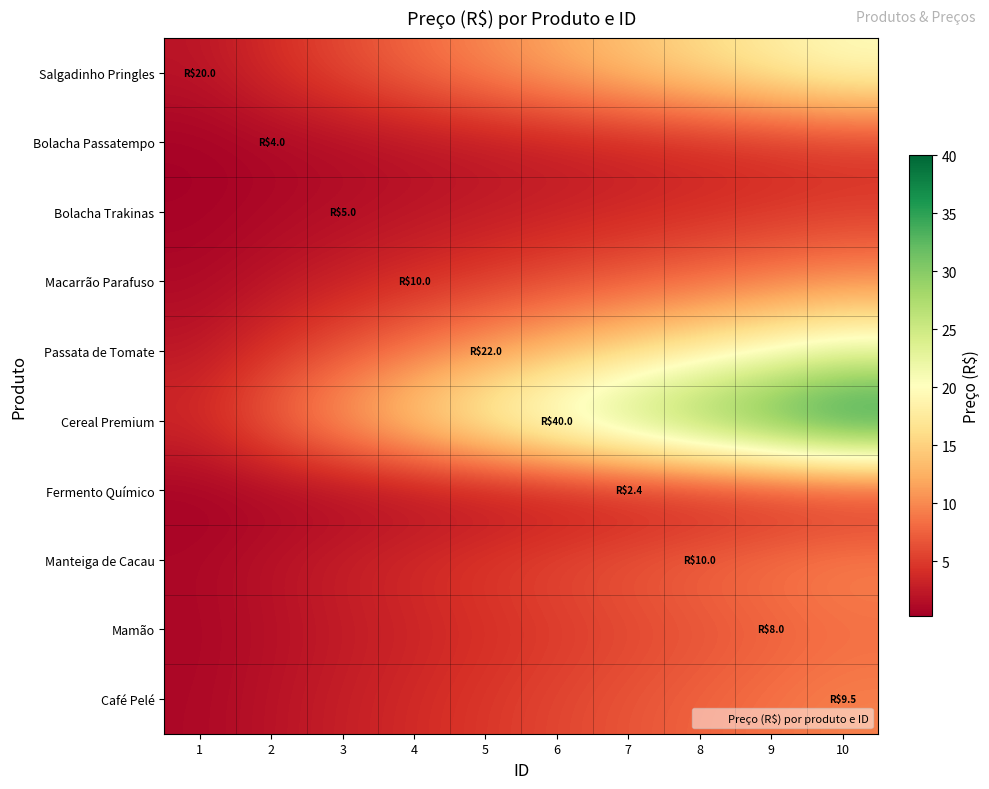

Reading right to left, what are all the values shown in this chart?

Salgadinho Pringles: 10=20.0	9=18.0	8=16.0	7=14.0	6=12.0	5=10.0	4=8.0	3=6.0	2=4.0	1=2.0
Bolacha Passatempo: 10=4.0	9=3.6	8=3.2	7=2.8	6=2.4	5=2.0	4=1.6	3=1.2	2=0.8	1=0.4
Bolacha Trakinas: 10=5.0	9=4.5	8=4.0	7=3.5	6=3.0	5=2.5	4=2.0	3=1.5	2=1.0	1=0.5
Macarrão Parafuso: 10=10.0	9=9.0	8=8.0	7=7.0	6=6.0	5=5.0	4=4.0	3=3.0	2=2.0	1=1.0
Passata de Tomate: 10=22.0	9=19.8	8=17.6	7=15.4	6=13.2	5=11.0	4=8.8	3=6.6	2=4.4	1=2.2
Cereal Premium: 10=40.0	9=36.0	8=32.0	7=28.0	6=24.0	5=20.0	4=16.0	3=12.0	2=8.0	1=4.0
Fermento Químico: 10=2.4	9=2.2	8=1.9	7=1.7	6=1.4	5=1.2	4=1.0	3=0.7	2=0.5	1=0.2
Manteiga de Cacau: 10=10.0	9=9.0	8=8.0	7=7.0	6=6.0	5=5.0	4=4.0	3=3.0	2=2.0	1=1.0
Mamão: 10=8.0	9=7.2	8=6.4	7=5.6	6=4.8	5=4.0	4=3.2	3=2.4	2=1.6	1=0.8
Café Pelé: 10=9.5	9=8.6	8=7.6	7=6.7	6=5.7	5=4.8	4=3.8	3=2.9	2=1.9	1=1.0